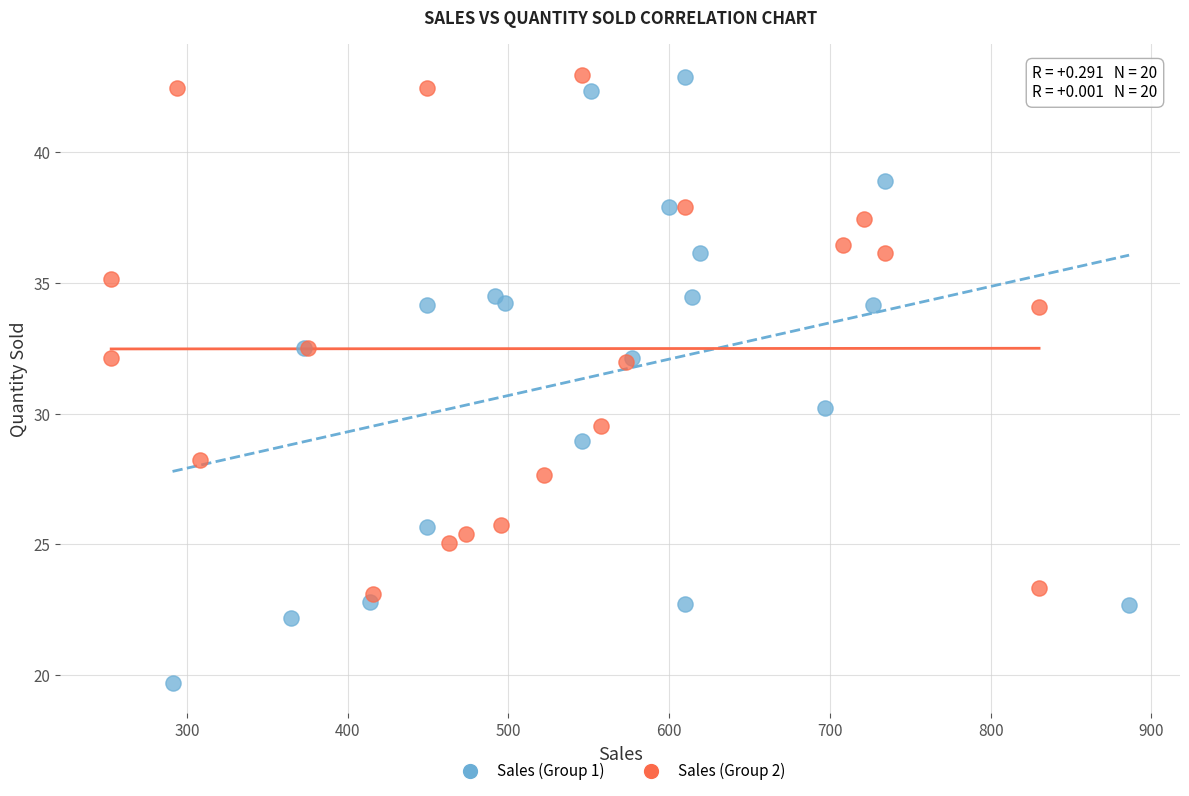

What are all the series names shown in the legend?

Sales (Group 1), Sales (Group 2)